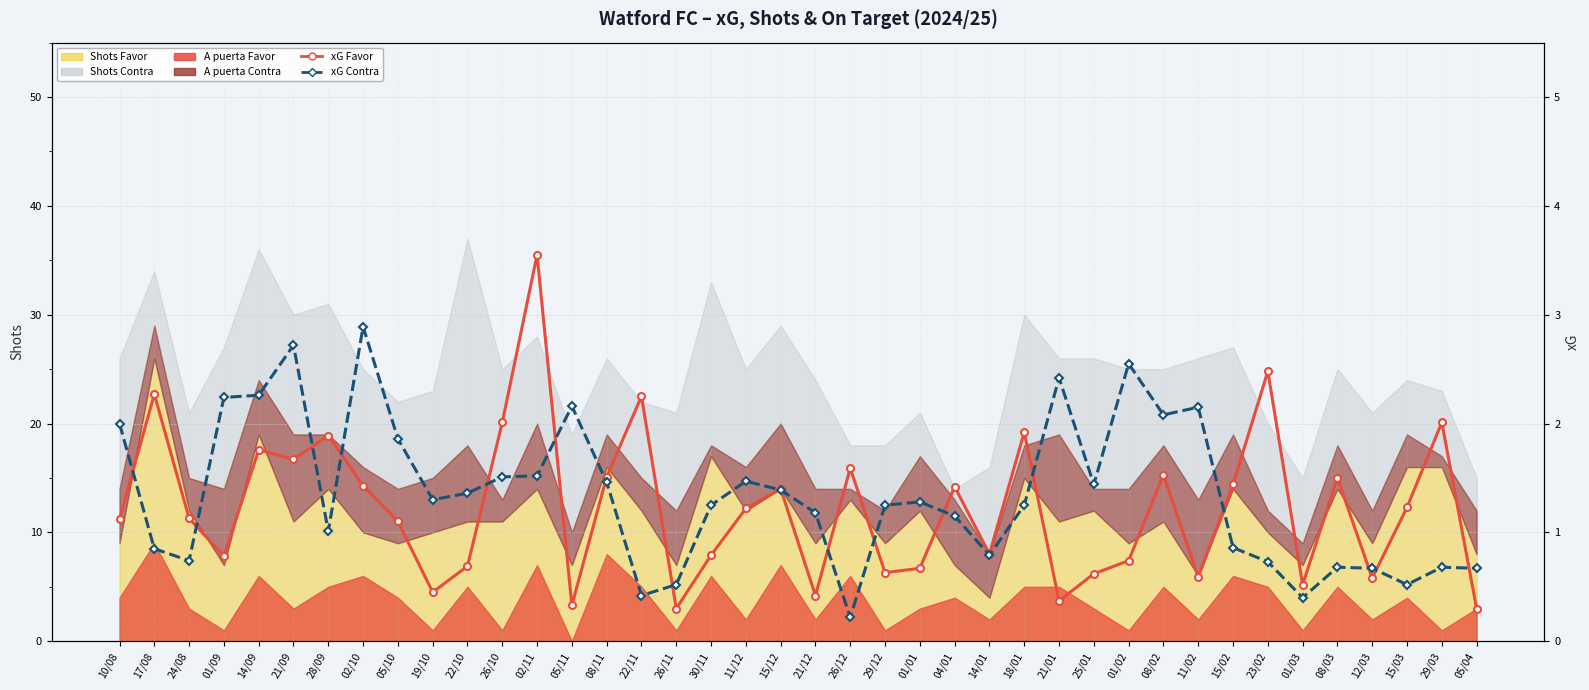

Reading left to right, list all the values displayed in this chart.

xG Favor: 10/08=1.1	17/08=2.3	24/08=1.1	01/09=0.8	14/09=1.8	21/09=1.7	28/09=1.9	02/10=1.4	05/10=1.1	19/10=0.5	22/10=0.7	26/10=2.0	02/11=3.5	05/11=0.3	08/11=1.5	22/11=2.2	26/11=0.3	30/11=0.8	11/12=1.2	15/12=1.4	21/12=0.4	26/12=1.6	29/12=0.6	01/01=0.7	04/01=1.4	14/01=0.8	18/01=1.9	21/01=0.4	25/01=0.6	01/02=0.7	08/02=1.5	11/02=0.6	15/02=1.4	23/02=2.5	01/03=0.5	08/03=1.5	12/03=0.6	15/03=1.2	29/03=2.0	05/04=0.3
xG Contra: 10/08=2.0	17/08=0.8	24/08=0.7	01/09=2.2	14/09=2.3	21/09=2.7	28/09=1.0	02/10=2.9	05/10=1.9	19/10=1.3	22/10=1.4	26/10=1.5	02/11=1.5	05/11=2.2	08/11=1.5	22/11=0.4	26/11=0.5	30/11=1.2	11/12=1.5	15/12=1.4	21/12=1.2	26/12=0.2	29/12=1.2	01/01=1.3	04/01=1.1	14/01=0.8	18/01=1.2	21/01=2.4	25/01=1.4	01/02=2.5	08/02=2.1	11/02=2.1	15/02=0.9	23/02=0.7	01/03=0.4	08/03=0.7	12/03=0.7	15/03=0.5	29/03=0.7	05/04=0.7